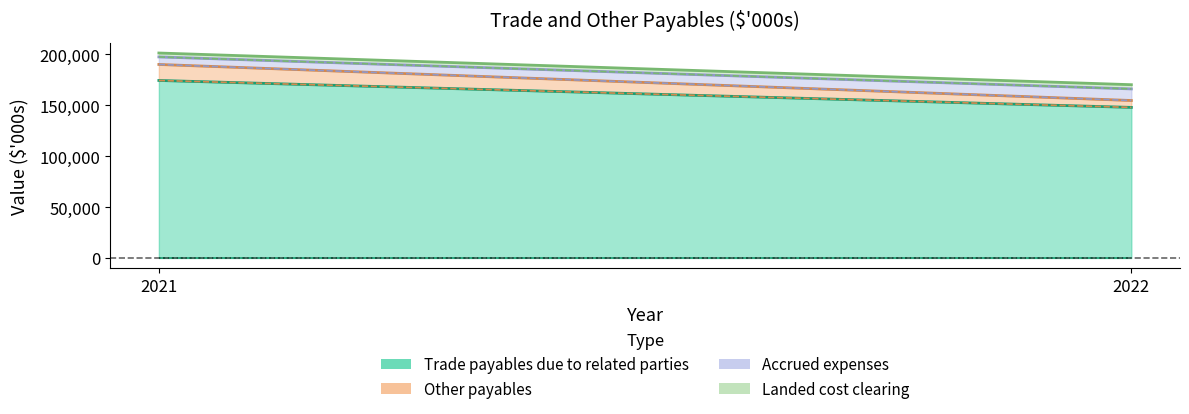

What is the spread (max minus min) of values at 2021?

170423